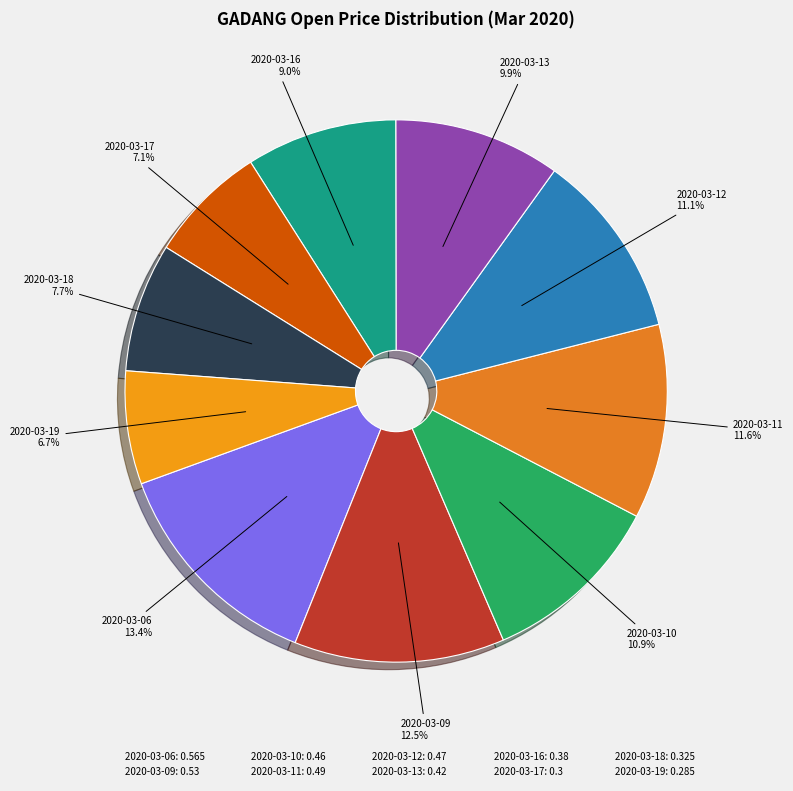

Does any single category account for the majority?

No